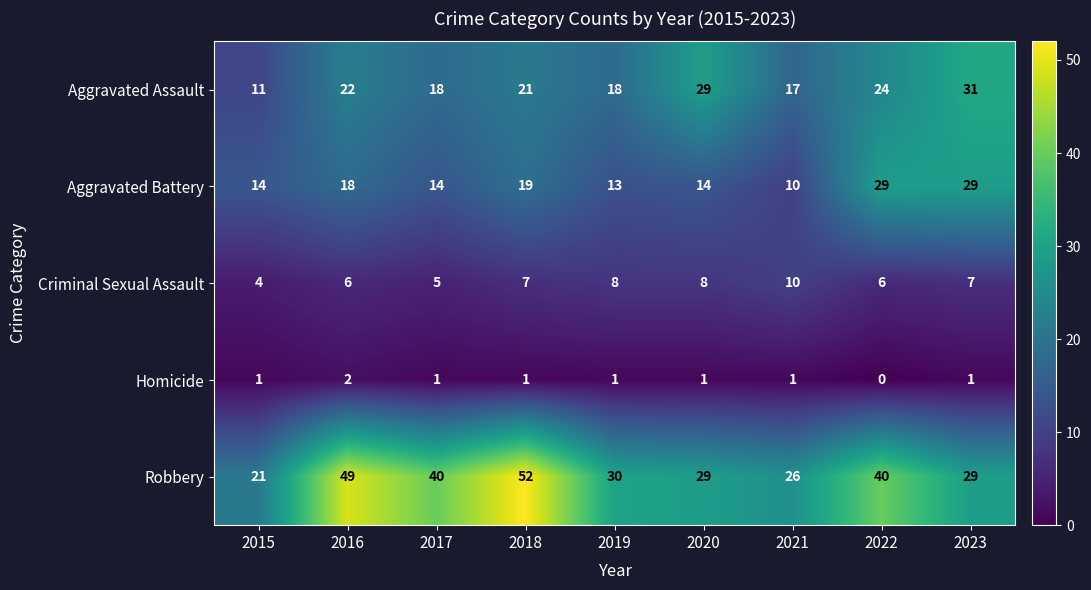

How many distinct data groups are displayed?

5